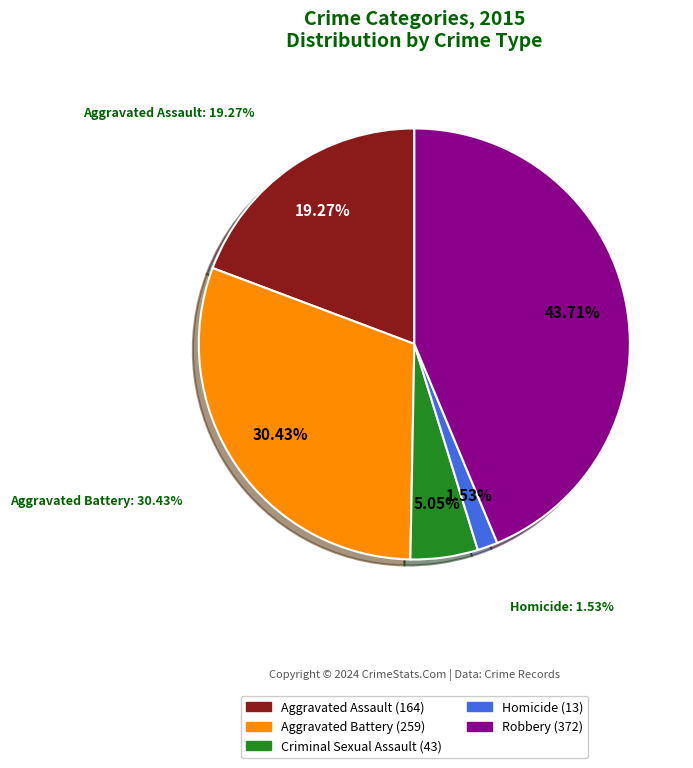

To the nearest percent, what portion does Robbery represent?

44%